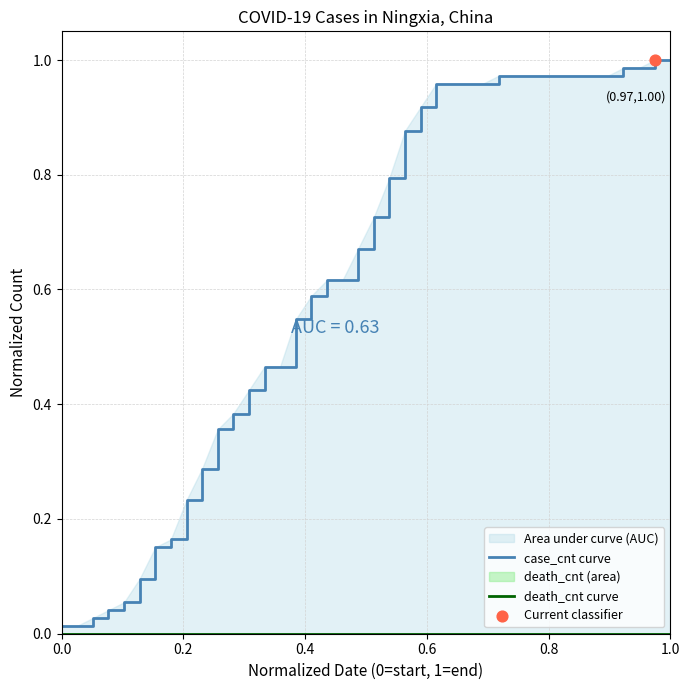

Is the value of death_cnt curve at 10 greater than the value of case_cnt curve at 10?

No